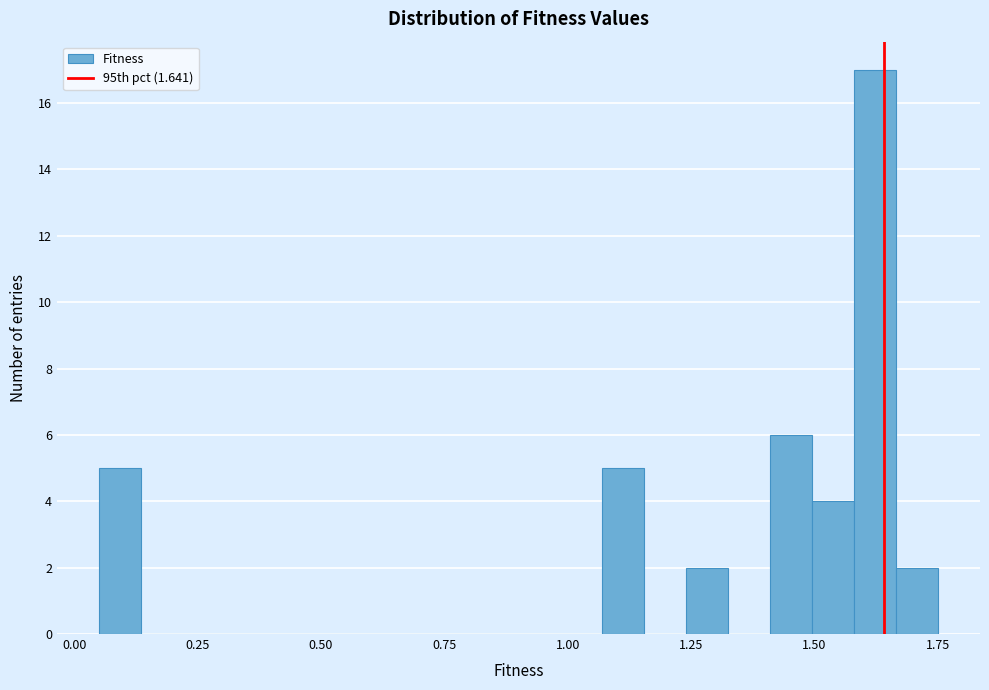

Read against the x-axis, roughly where is the centre of the tallest bar?

1.60